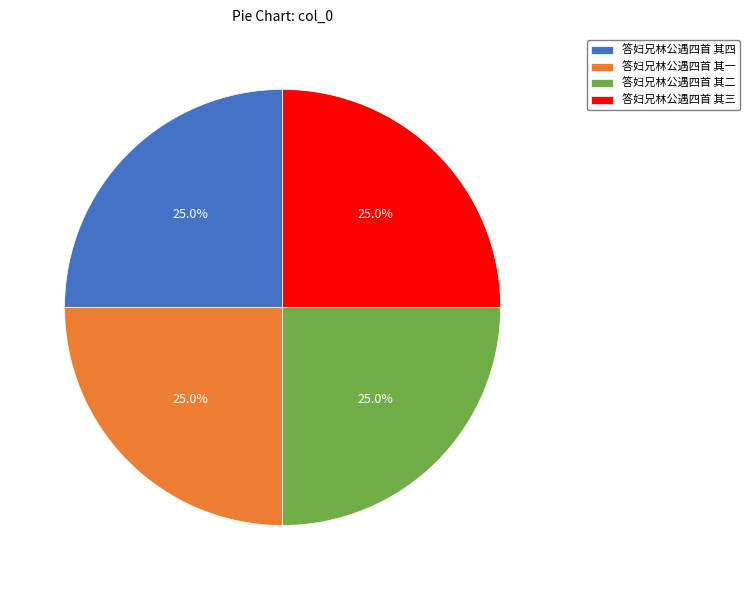

Approximately how many times larger is the value at 答妇兄林公遇四首 其四 compared to 答妇兄林公遇四首 其二?

1.0